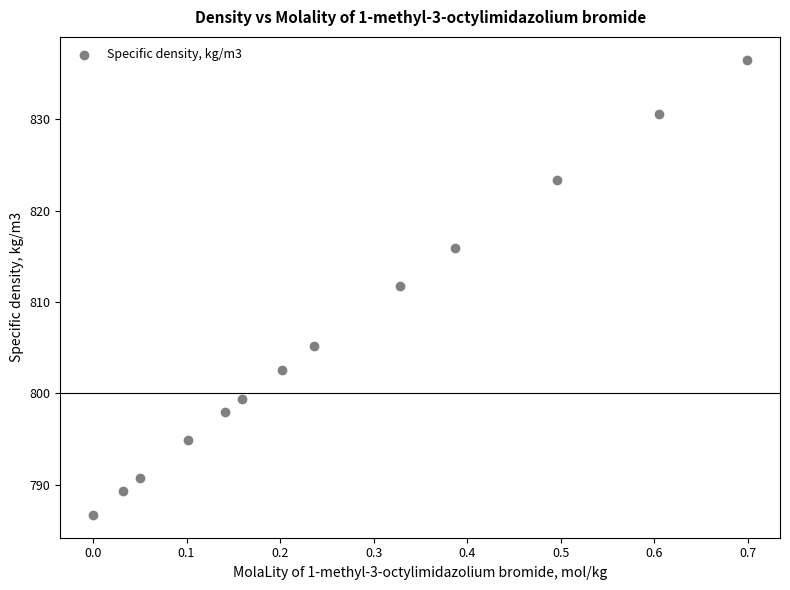

What Y value in the scatter plot is closest to 811?

811.8